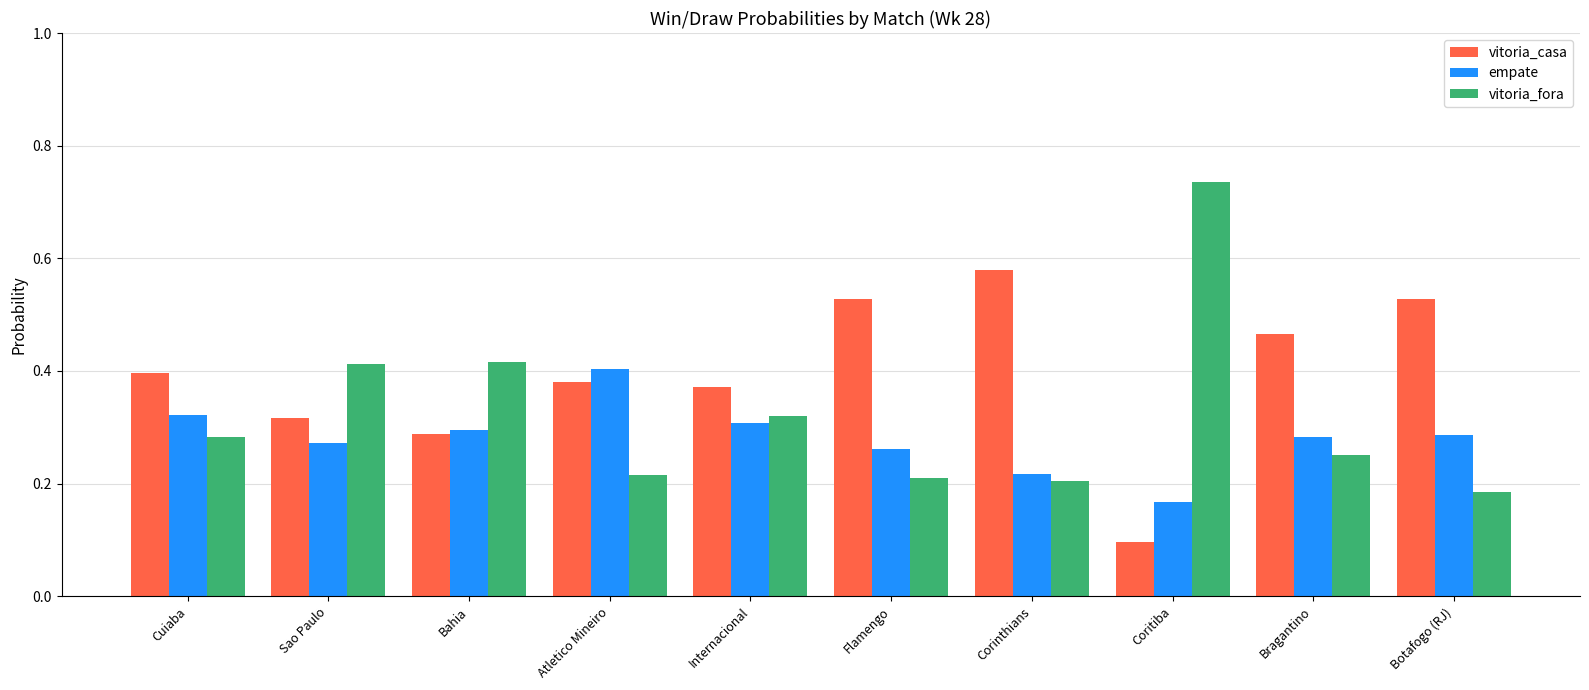

What is the label of the 8th bar from the right?

Bahia